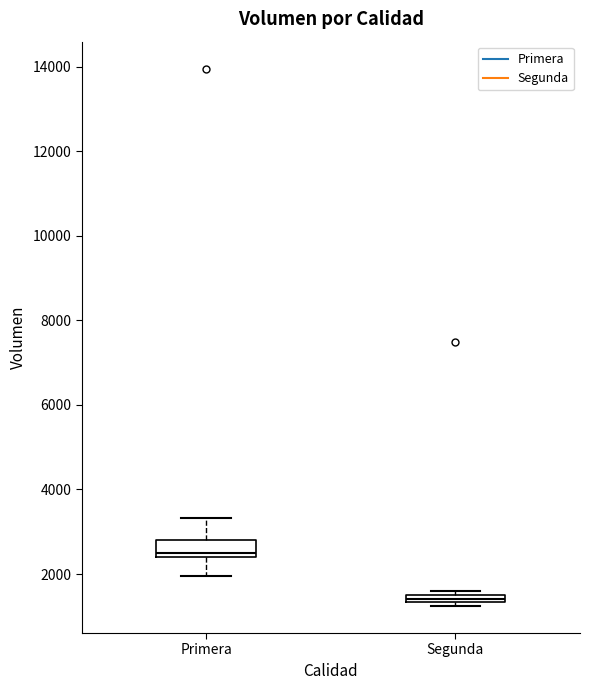

Which box's median line is the lowest?

Segunda